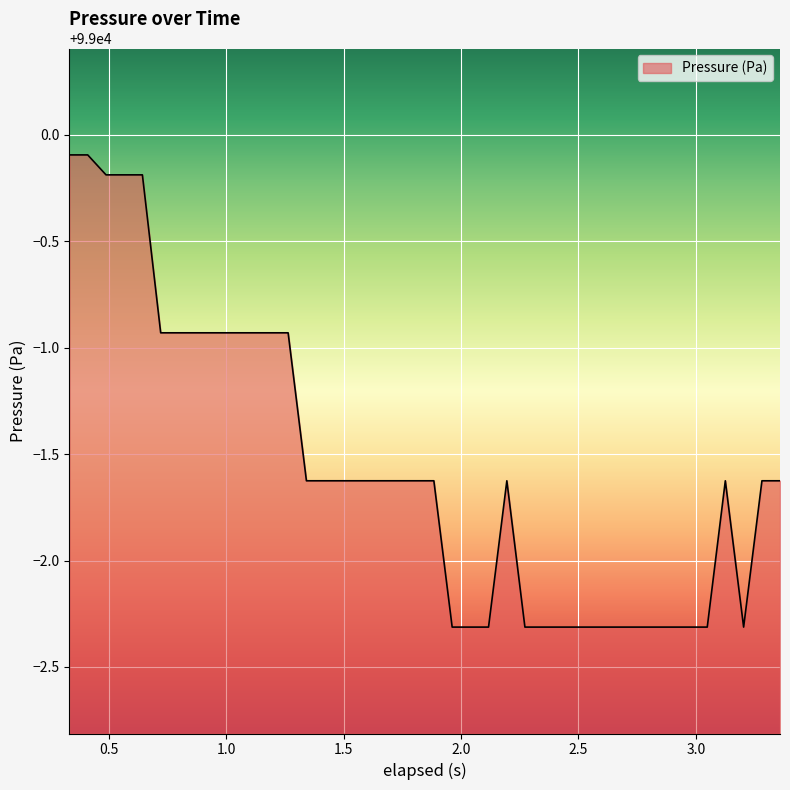

What is the greatest value displayed?

98999.9